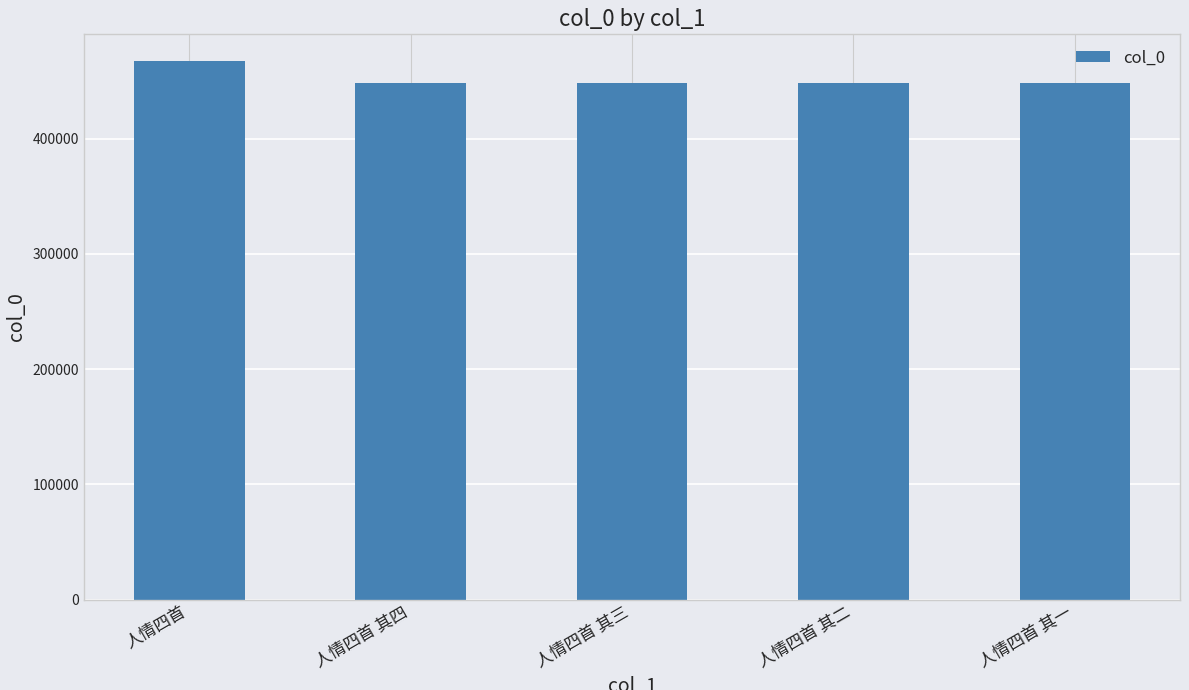

How many values are below 448285?

2